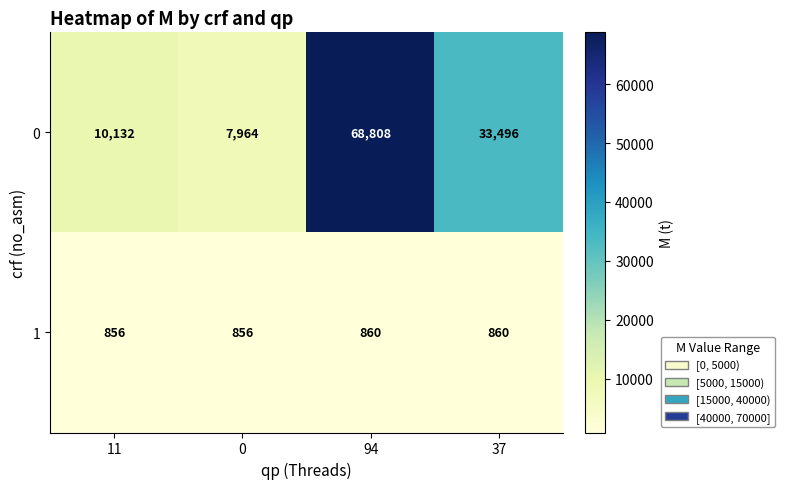

At which label does 0 reach its peak?

94